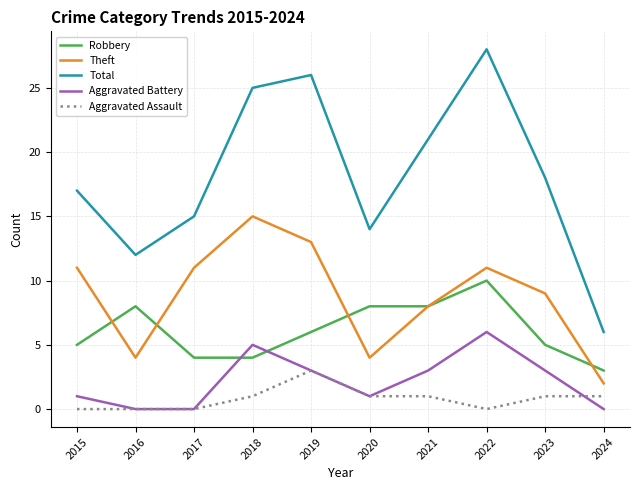

True or false: Aggravated Assault and Theft intersect in this chart.

False